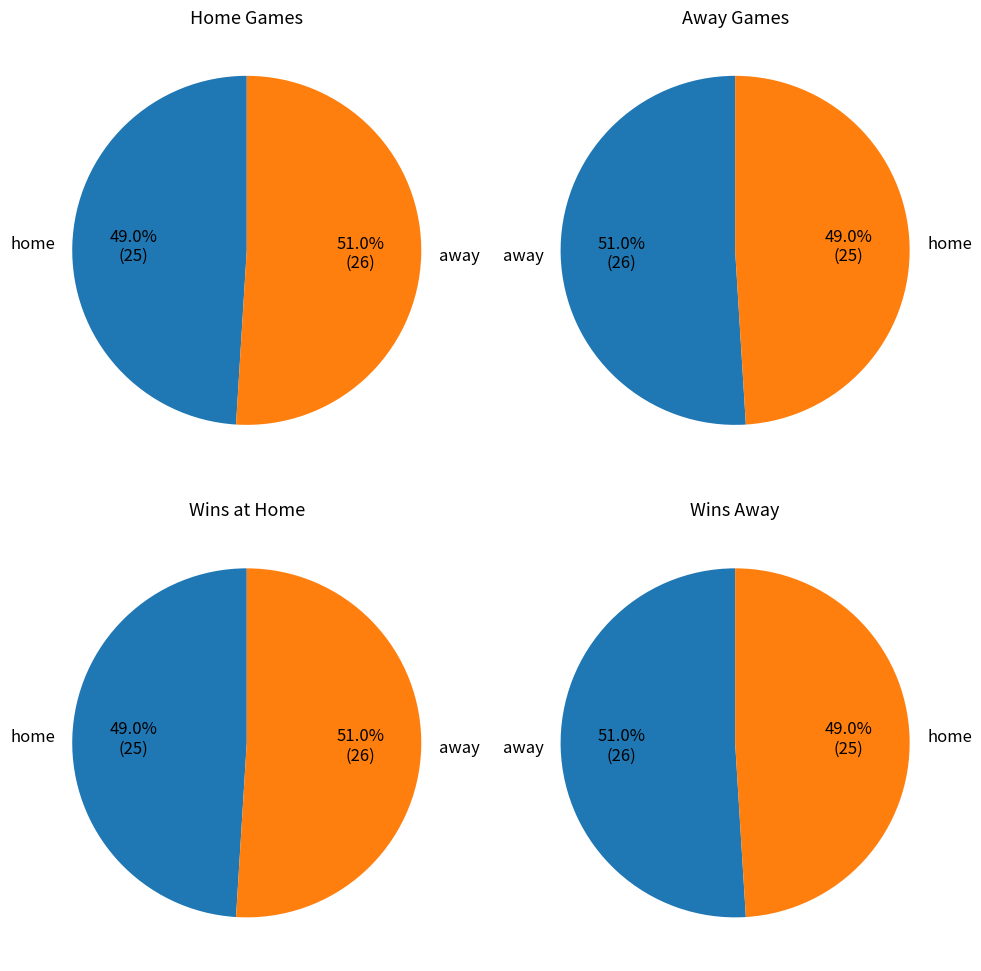

To the nearest percent, what is the difference between the away and home slice percentages?

2%